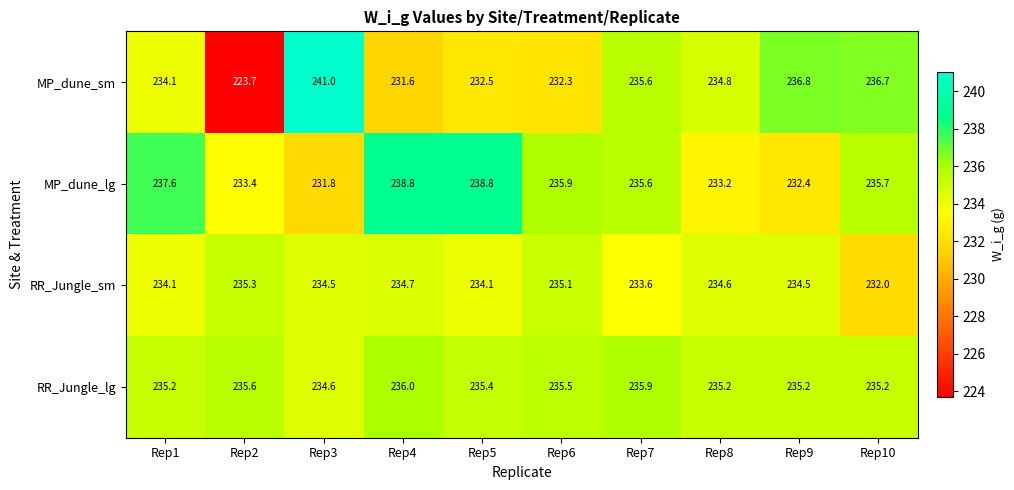

What is the difference between the maximum and second lowest values in the MP_dune_lg series?

6.4